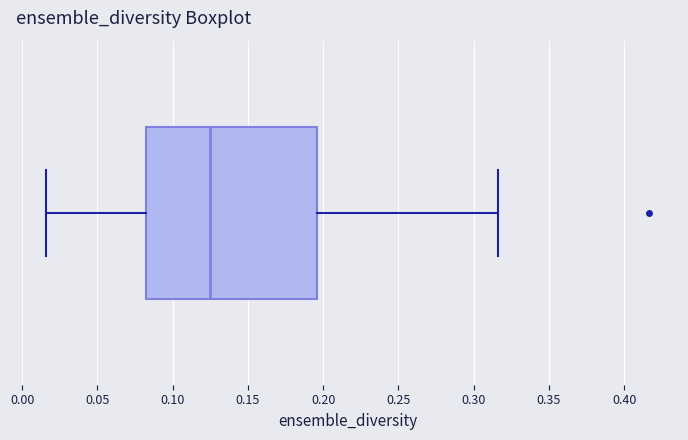

Where does the median line of the box sit on the x-axis? The values are not printed on the chart, so give them approximately, as read against the axis.

0.125